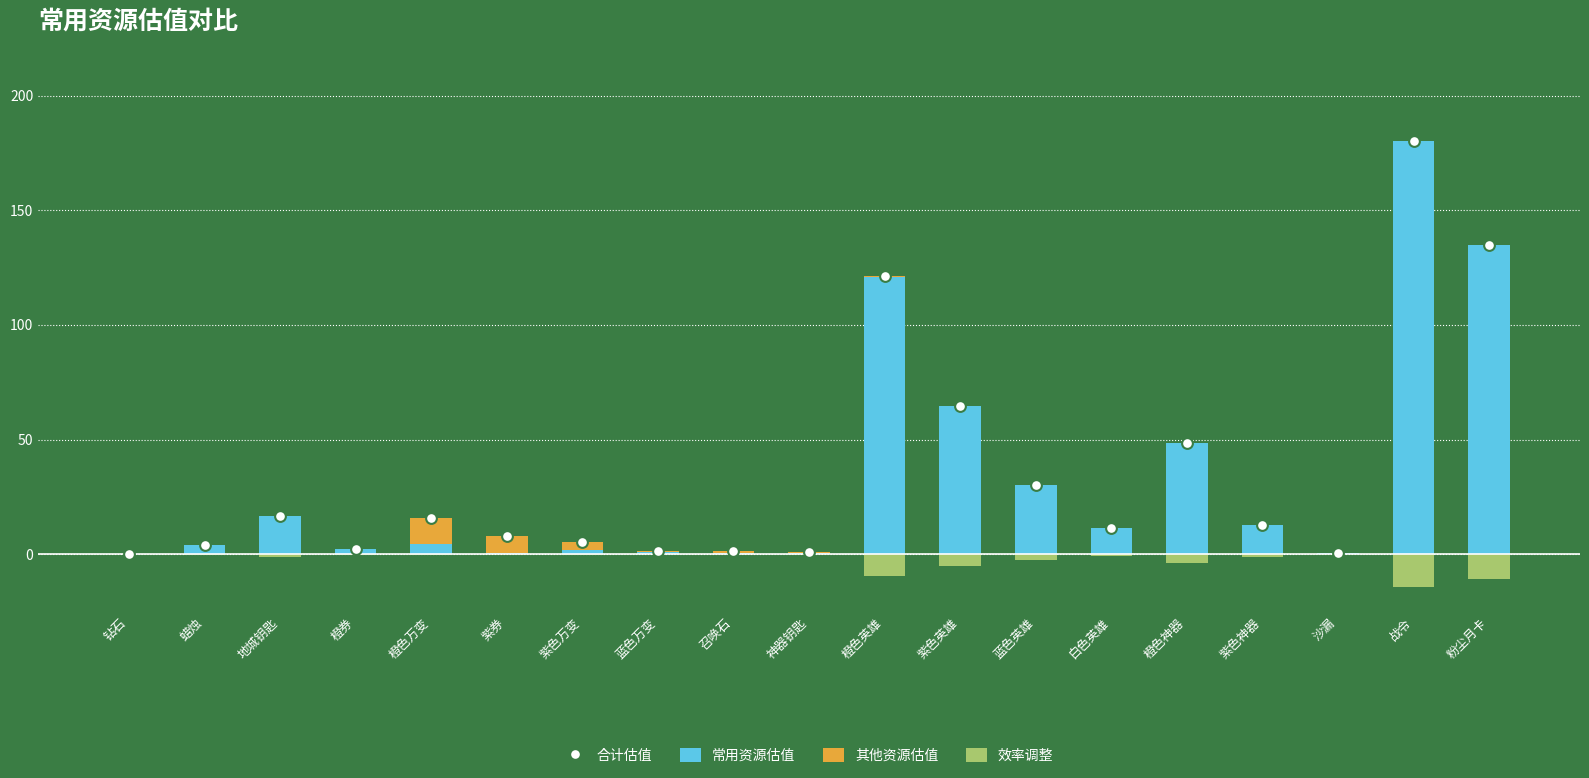

What is the total value across all series at 紫券?

15.8